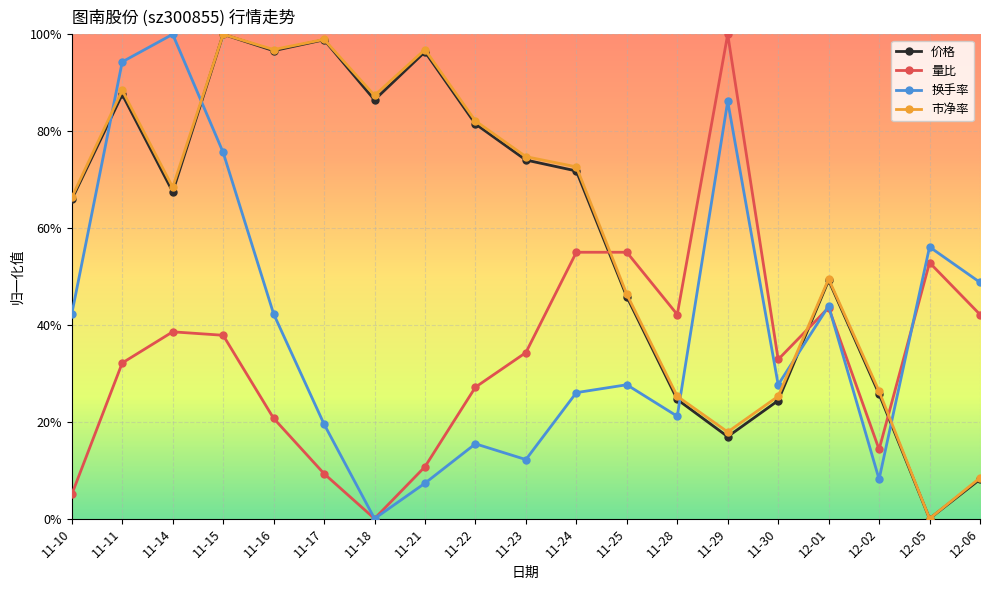

What is the label of the 14th point from the left?

11-29